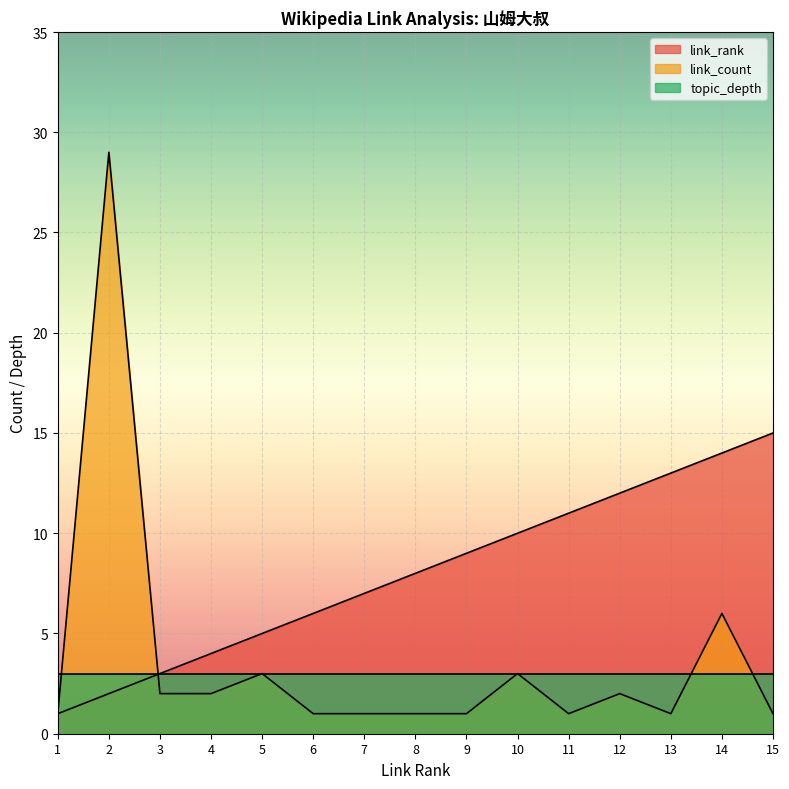

List the series in order of their peak value, highest first.

link_count, link_rank, topic_depth